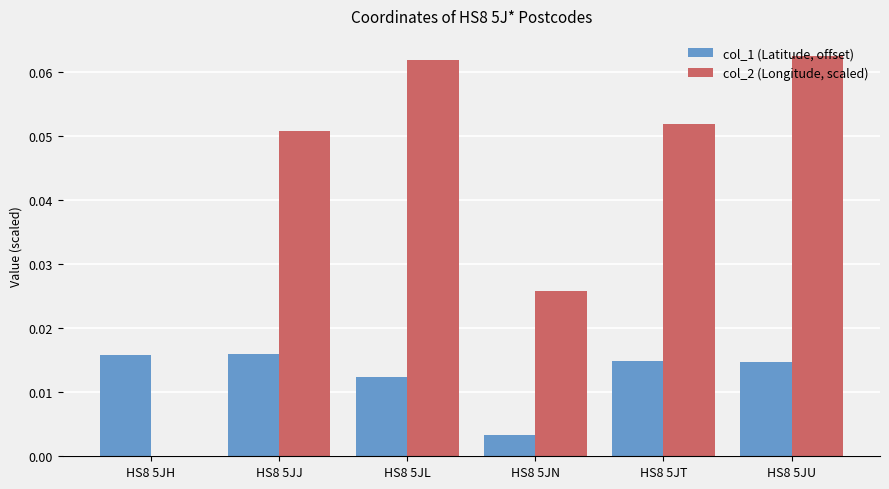

At which category is the sum across all series the highest?

HS8 5JU